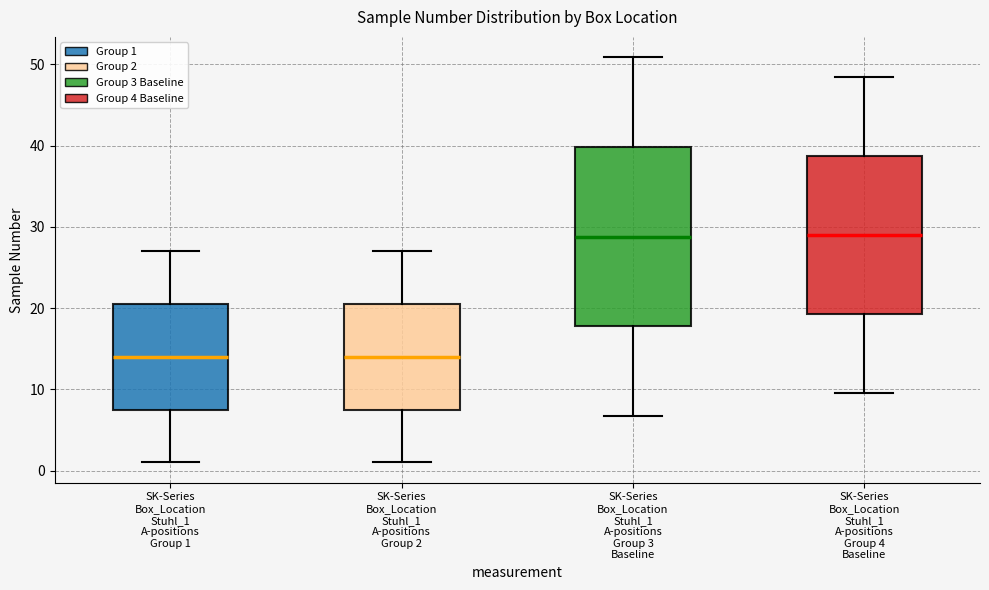

Where is the upper edge of the box for SK-Series Box_Location Stuhl_1 A-positions Group 2 on the y-axis? The values are not printed on the chart, so give them approximately, as read against the axis.

21